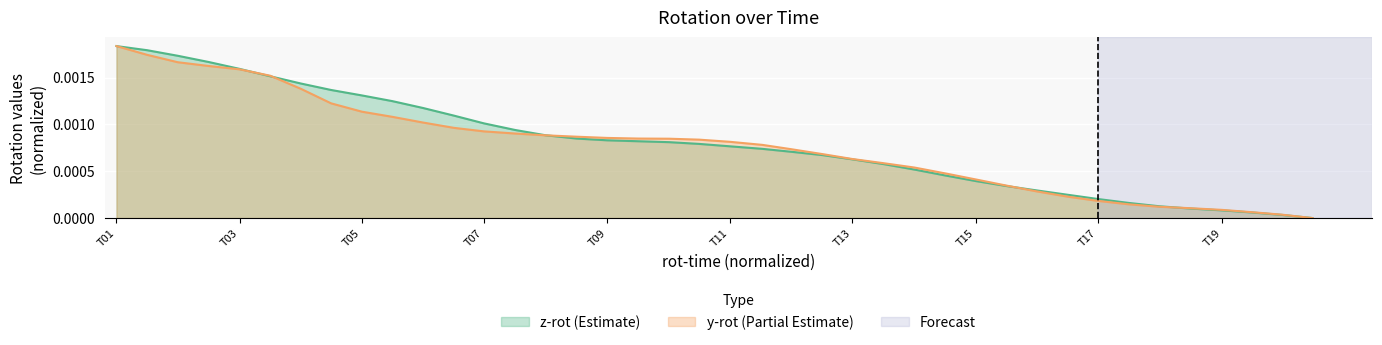

Count the number of categories in the chart.

40